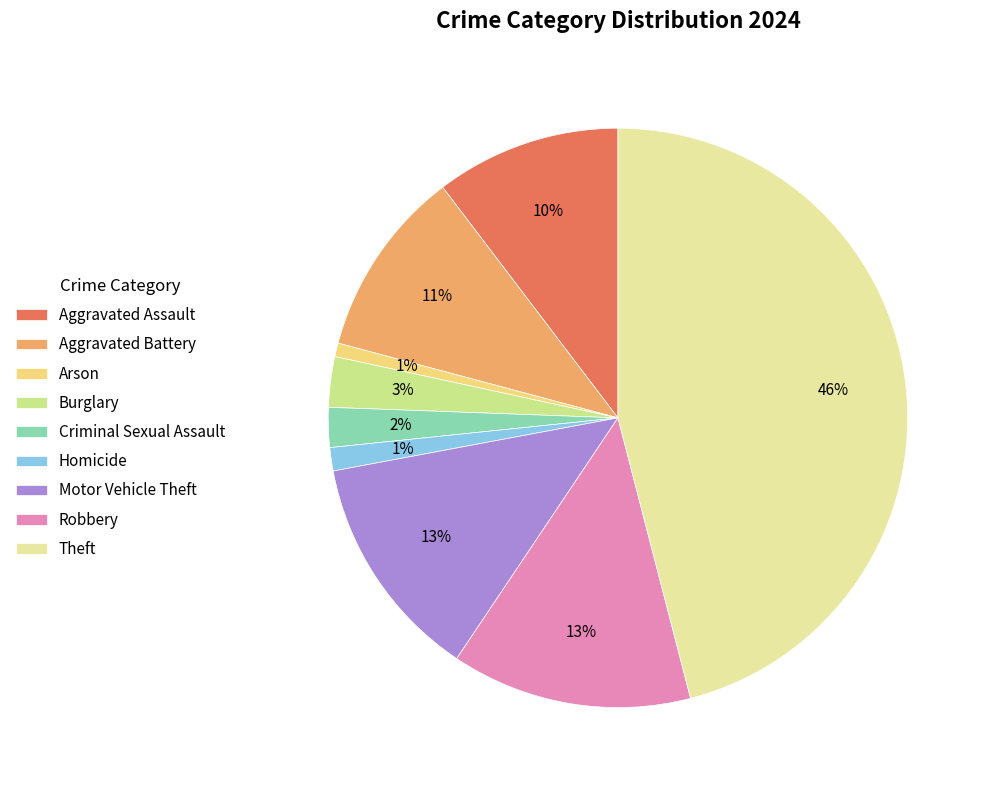

What percentage is the Arson slice, to the nearest percent?

1%